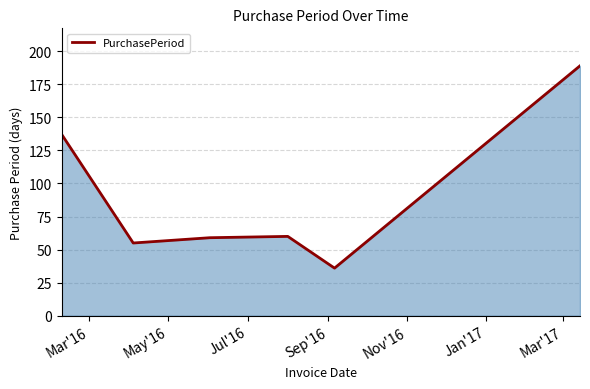

What is the minimum value shown in the chart?

36